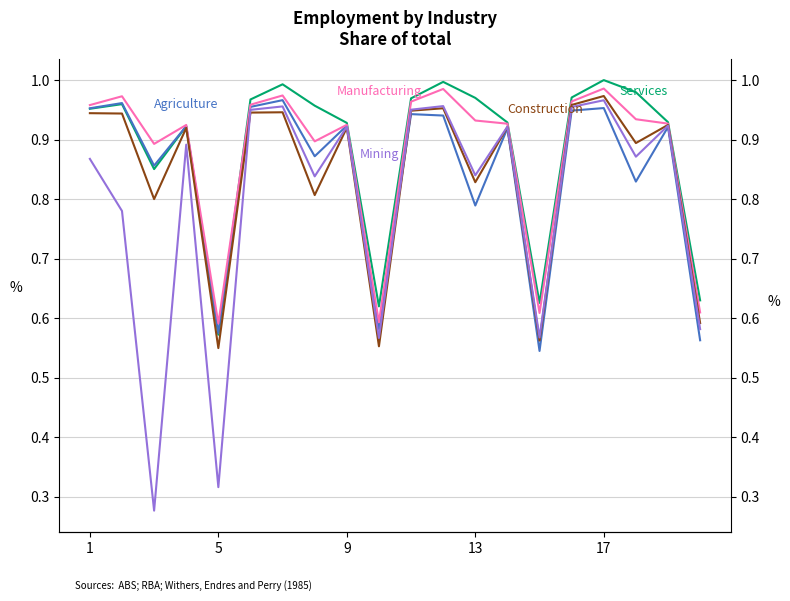

How many interior local valleys does the Mining series have?

7